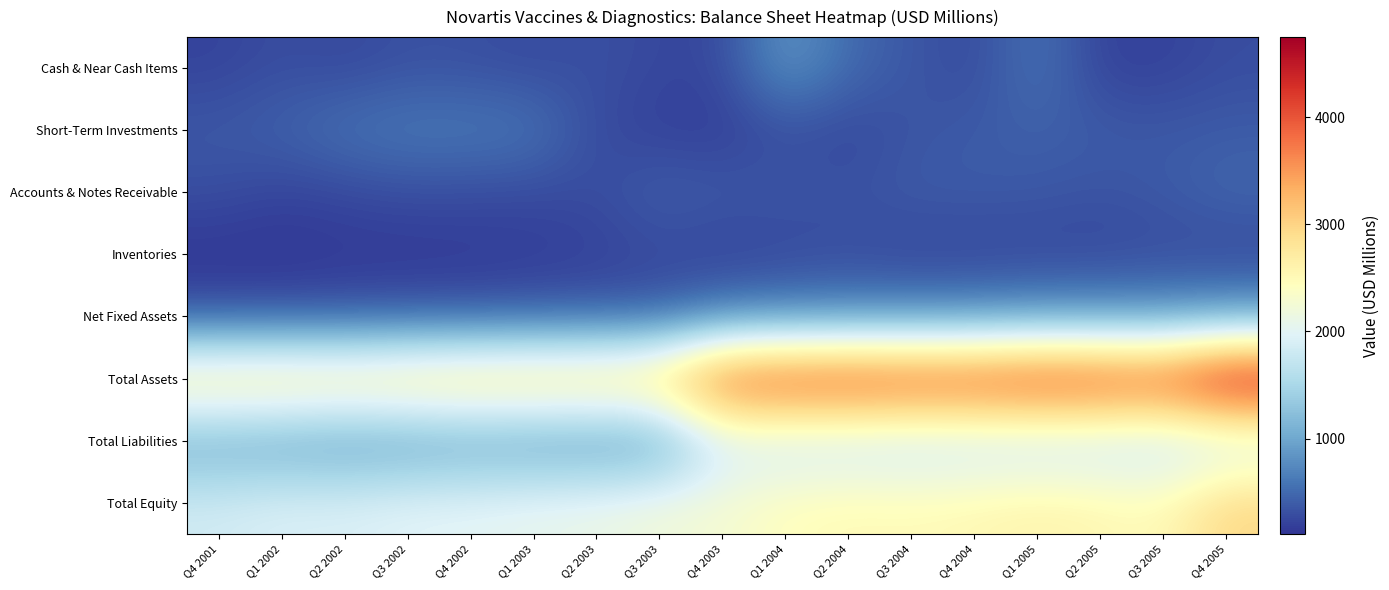

Which series has the largest range (max minus min)?

Total Assets